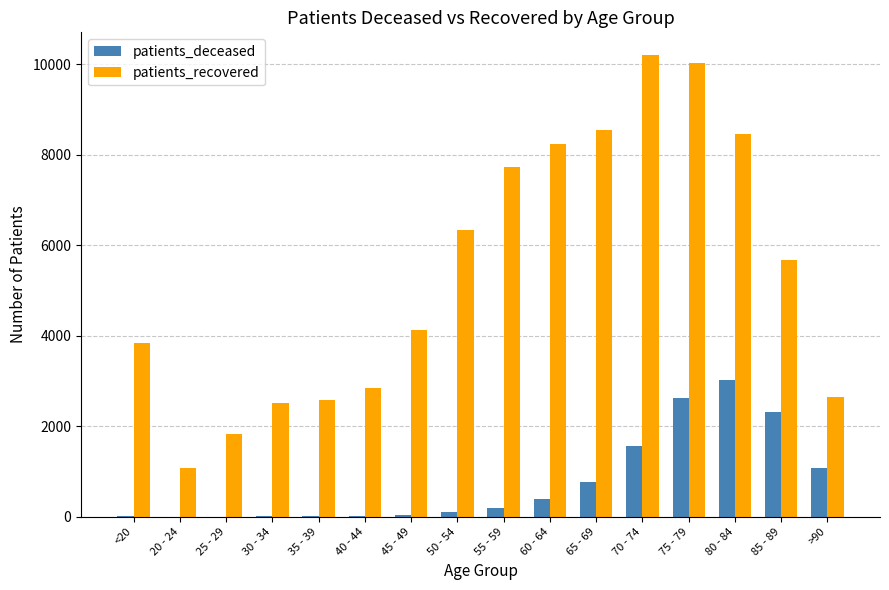

At which label does patients_recovered reach its peak?

70 - 74